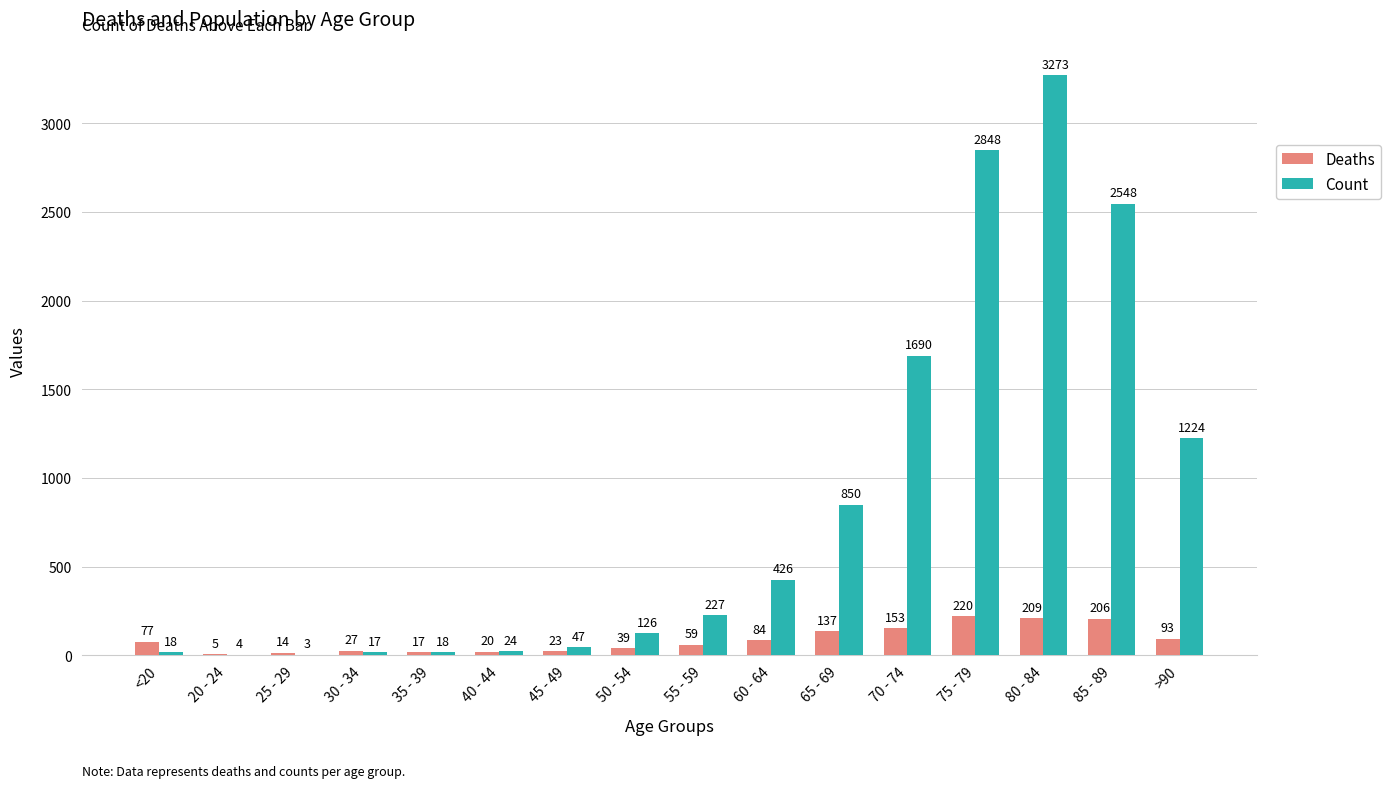

How many groups of bars are there?

16